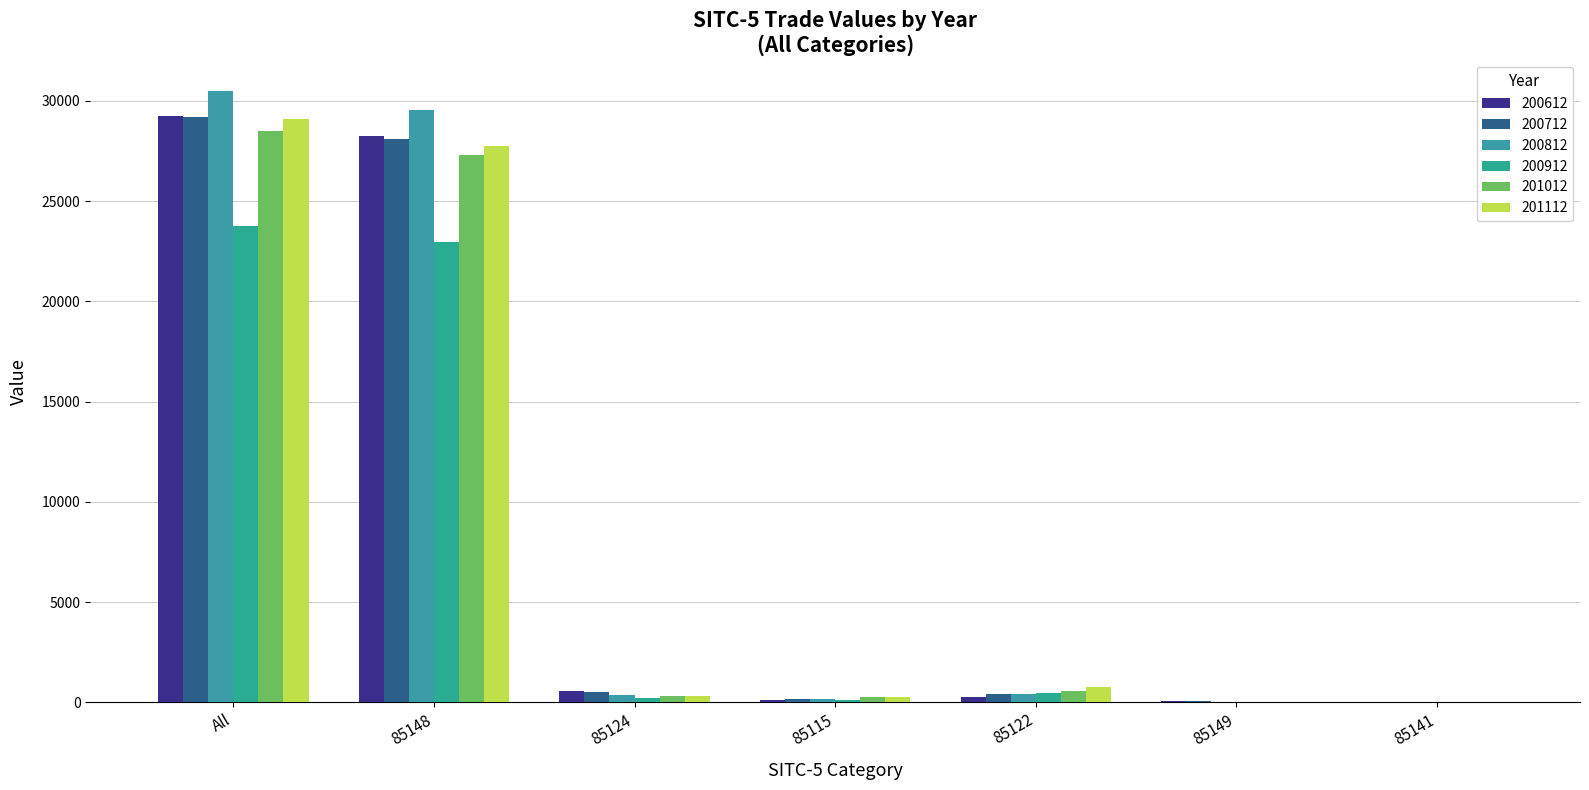

At how many categories does at least one series exceed 21847?

2